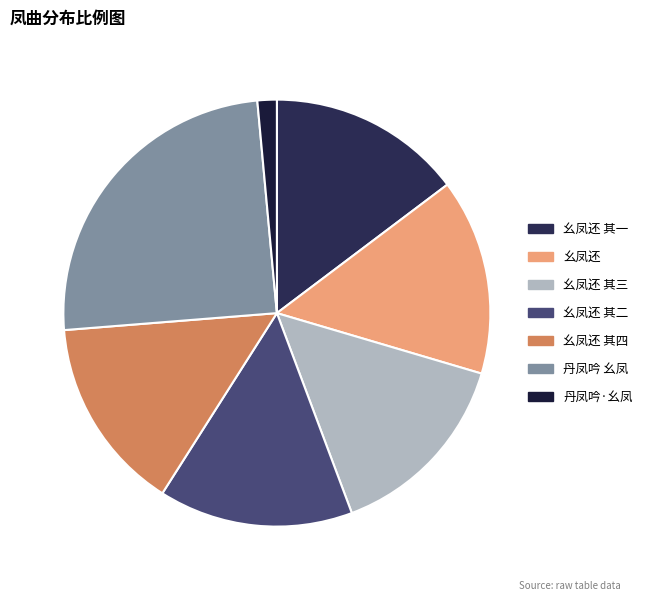

What is the largest slice in the pie chart?

丹凤吟 幺凤